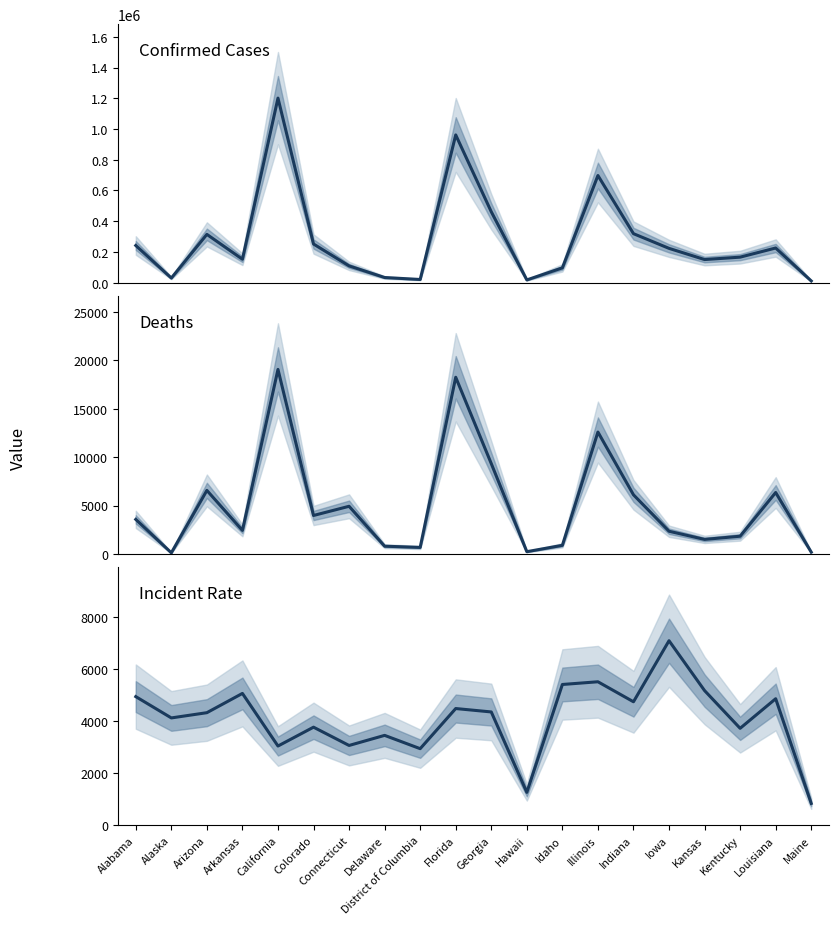

Reading left to right, transcribe all the data shown in this chart.

Confirmed: 241957.0	30121.0	314324.0	152625.0	1201283.0	251688.0	109152.0	33579.0	20736.0	961676.0	461517.0	17881.0	96503.0	697489.0	318894.0	223323.0	150493.0	166139.0	225638.0	11265.0
Deaths: 3572.0	120.0	6568.0	2436.0	19065.0	3977.0	4926.0	805.0	677.0	18254.0	9336.0	237.0	895.0	12596.0	6112.0	2349.0	1506.0	1835.0	6350.0	190.0
Incident Rate: 4934.7	4117.4	4318.4	5057.5	3039.5	3762.7	3061.5	3448.4	2938.2	4477.6	4346.8	1262.9	5400.1	5504.2	4736.8	7078.2	5165.7	3718.7	4853.7	838.0